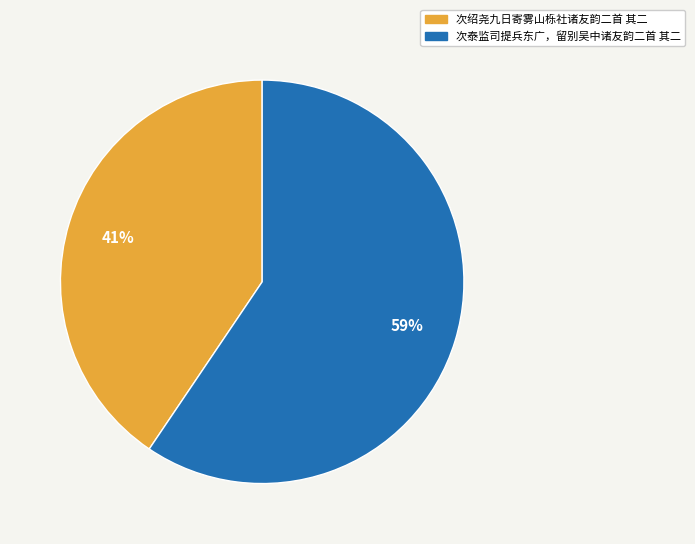

Approximately how many times larger is the value at 次绍尧九日寄雾山栎社诸友韵二首 其二 compared to 次泰监司提兵东广，留别吴中诸友韵二首 其二?

0.7